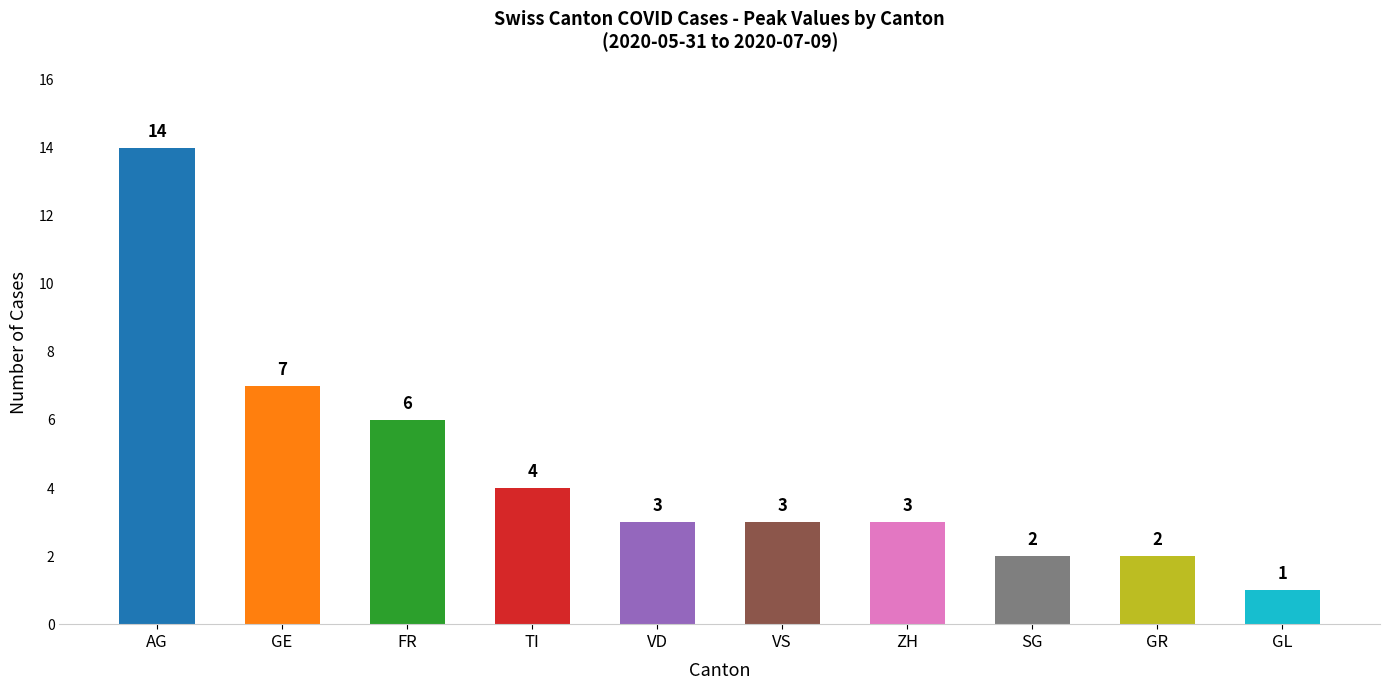

Approximately how many times larger is the value at VS compared to VD?

1.0